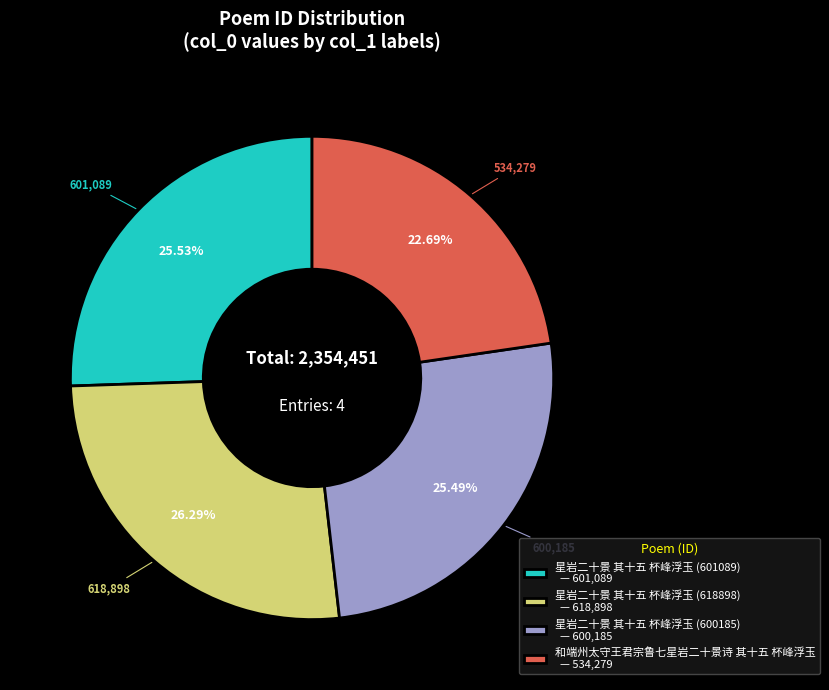

What percentage do 星岩二十景 其十五 杯峰浮玉 (601089) and 和端州太守王君宗鲁七星岩二十景诗 其十五 杯峰浮玉 together represent?

48.2%